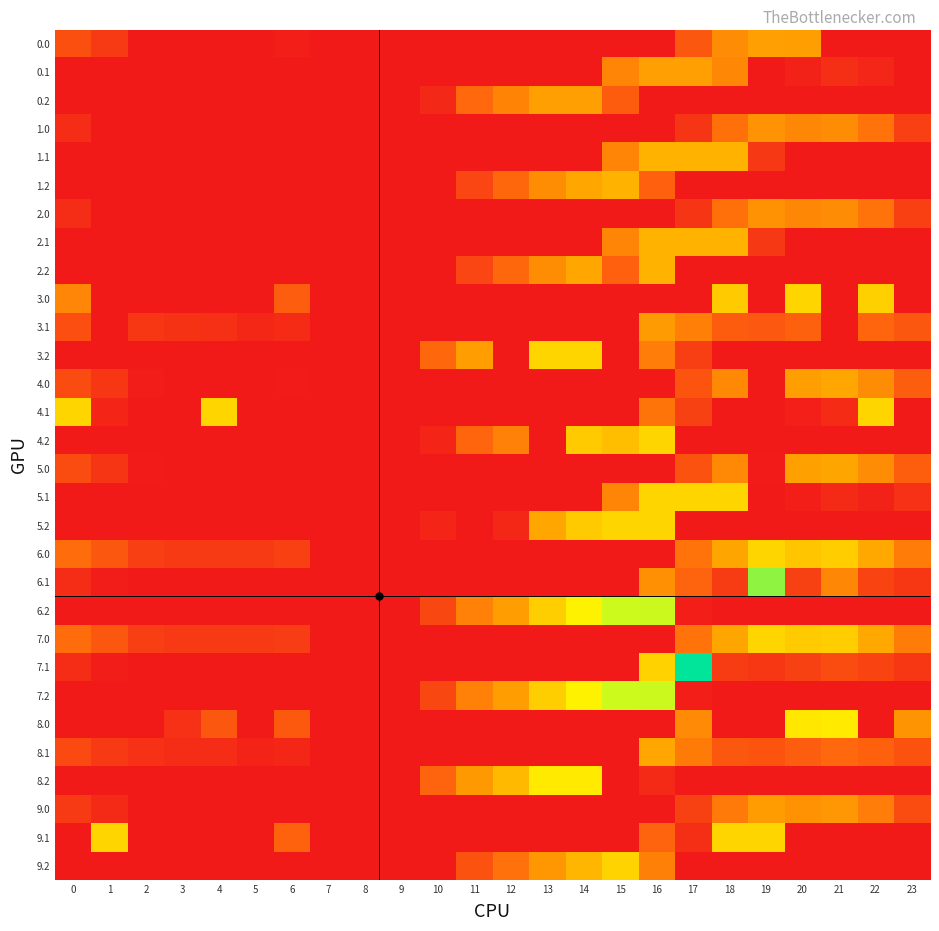

At how many categories does at least one series exceed 340?

4